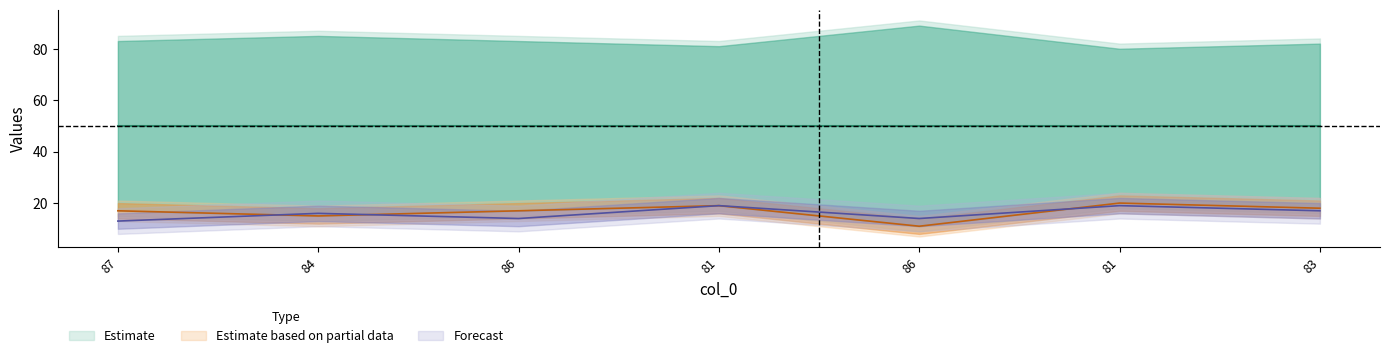

In col_1, how many points are higher than both neighbors (excluding endpoints)?

3